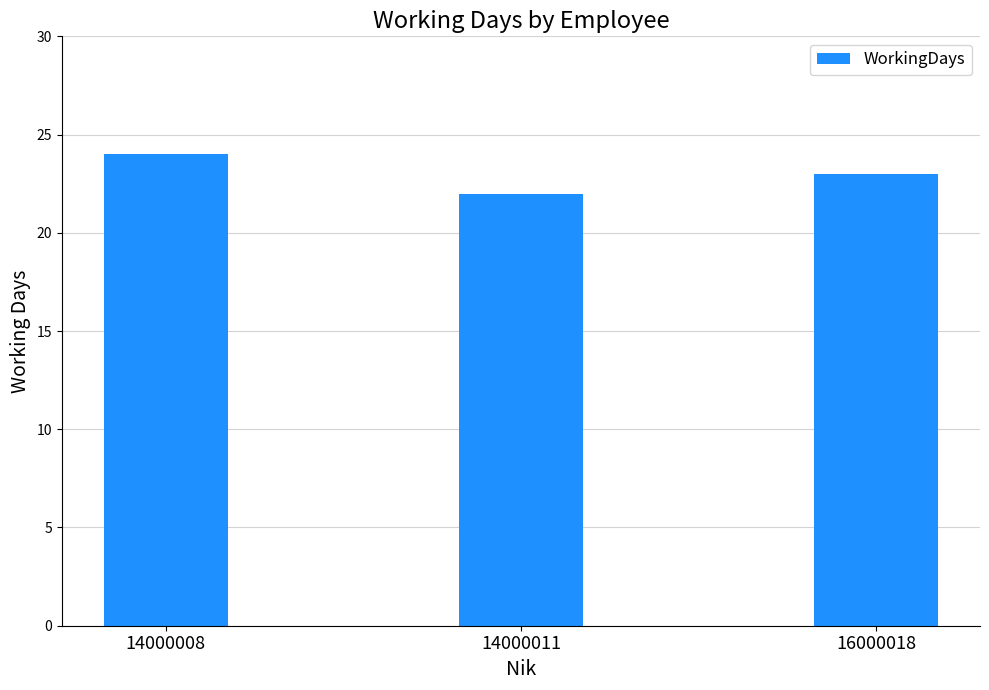

What is the change in value from 14000008 to 16000018?

-1